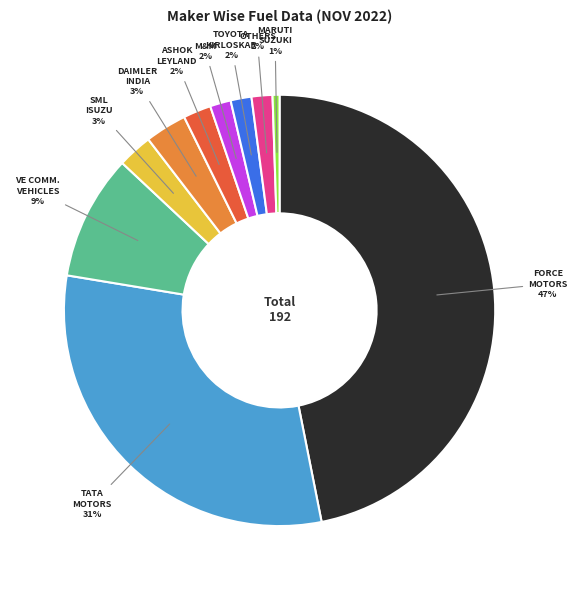

To the nearest percent, what is the average slice percentage?

10%